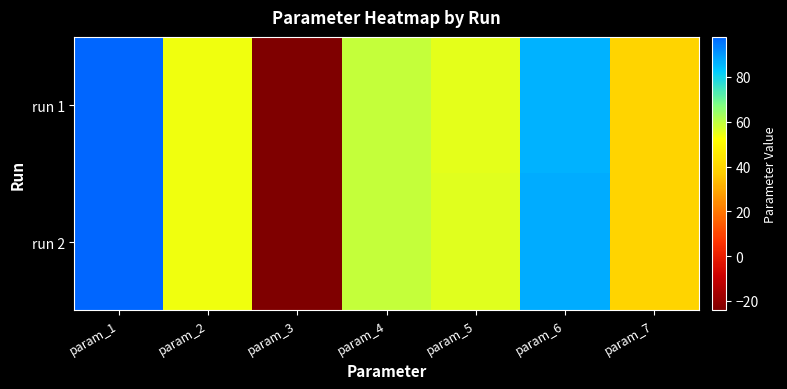

Reading left to right, transcribe all the data shown in this chart.

run 1: param_1=97.7	param_2=53.9	param_3=-24.3	param_4=58.9	param_5=55.4	param_6=86.3	param_7=39.6
run 2: param_1=97.9	param_2=53.9	param_3=-24.2	param_4=59.2	param_5=55.4	param_6=87.0	param_7=39.7